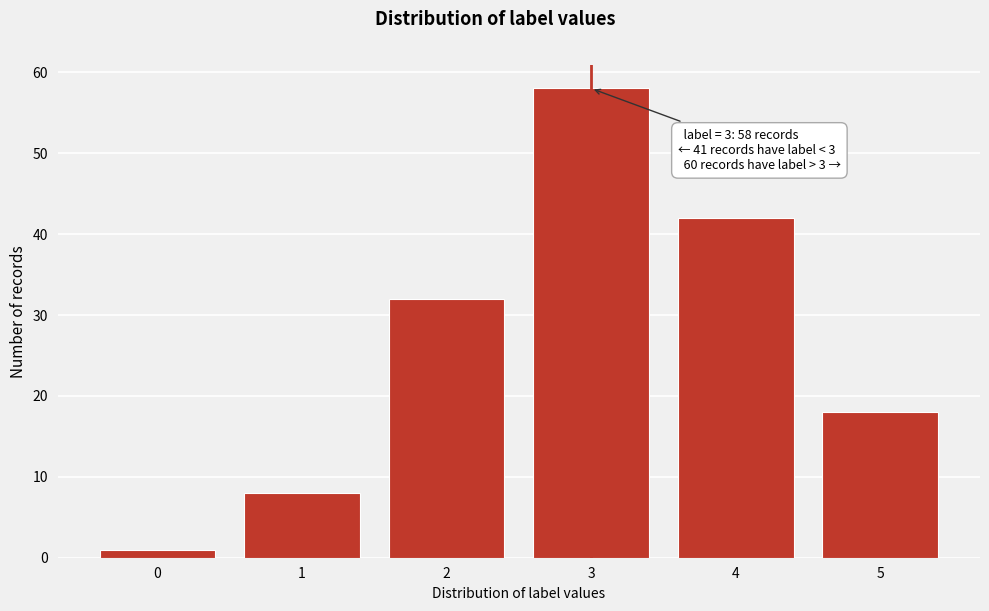

Reading left to right, extract all data points from this chart.

1	8	32	58	42	18